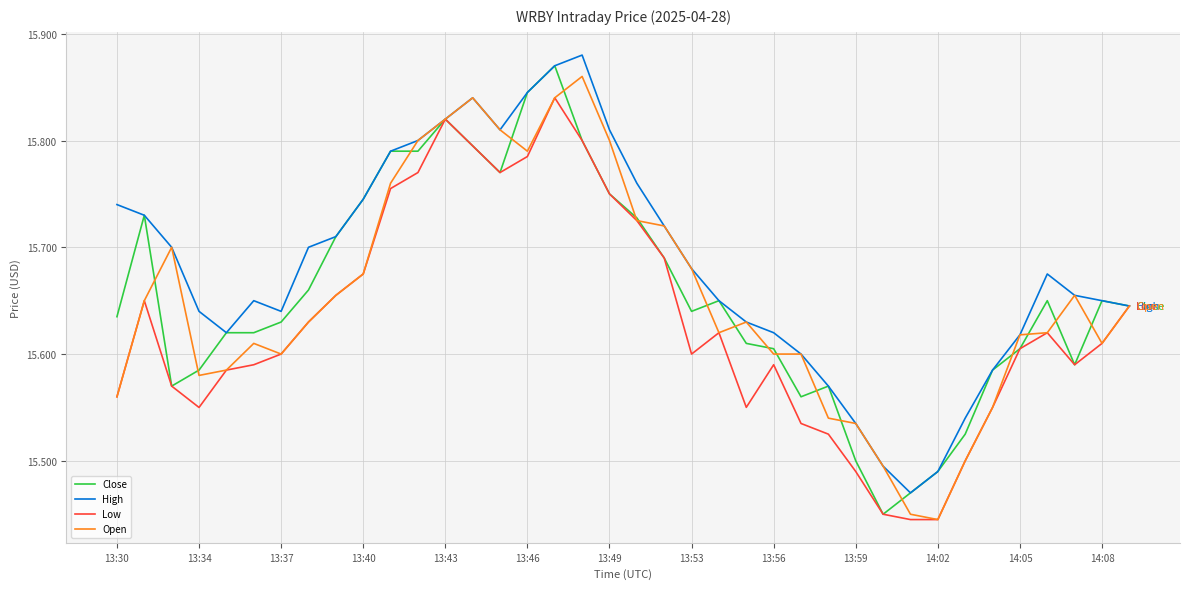

How many lines are shown in the chart?

4